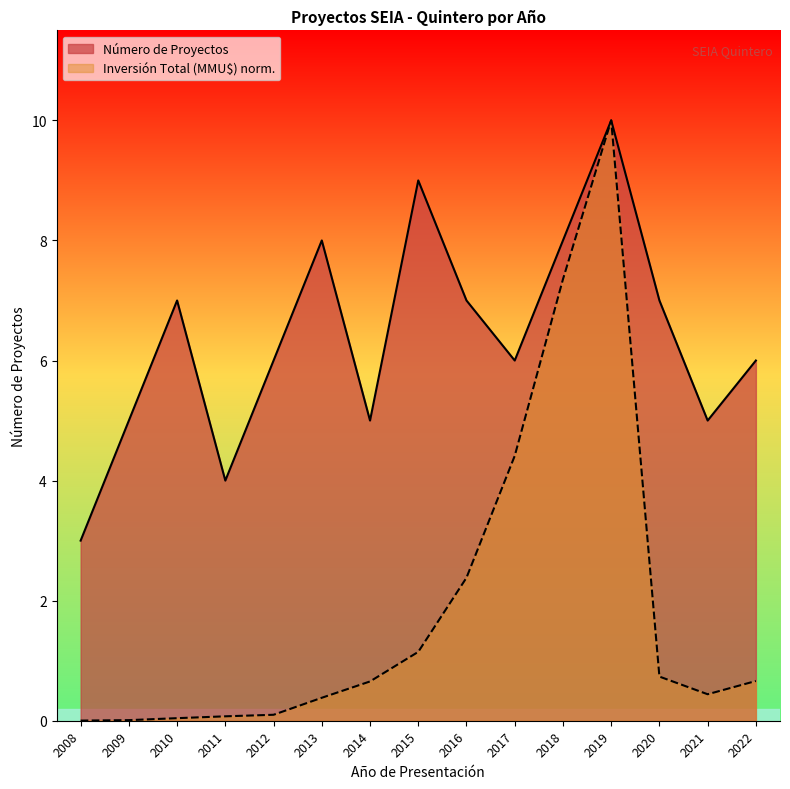

At which category does Número de Proyectos reach its first local peak?

2010